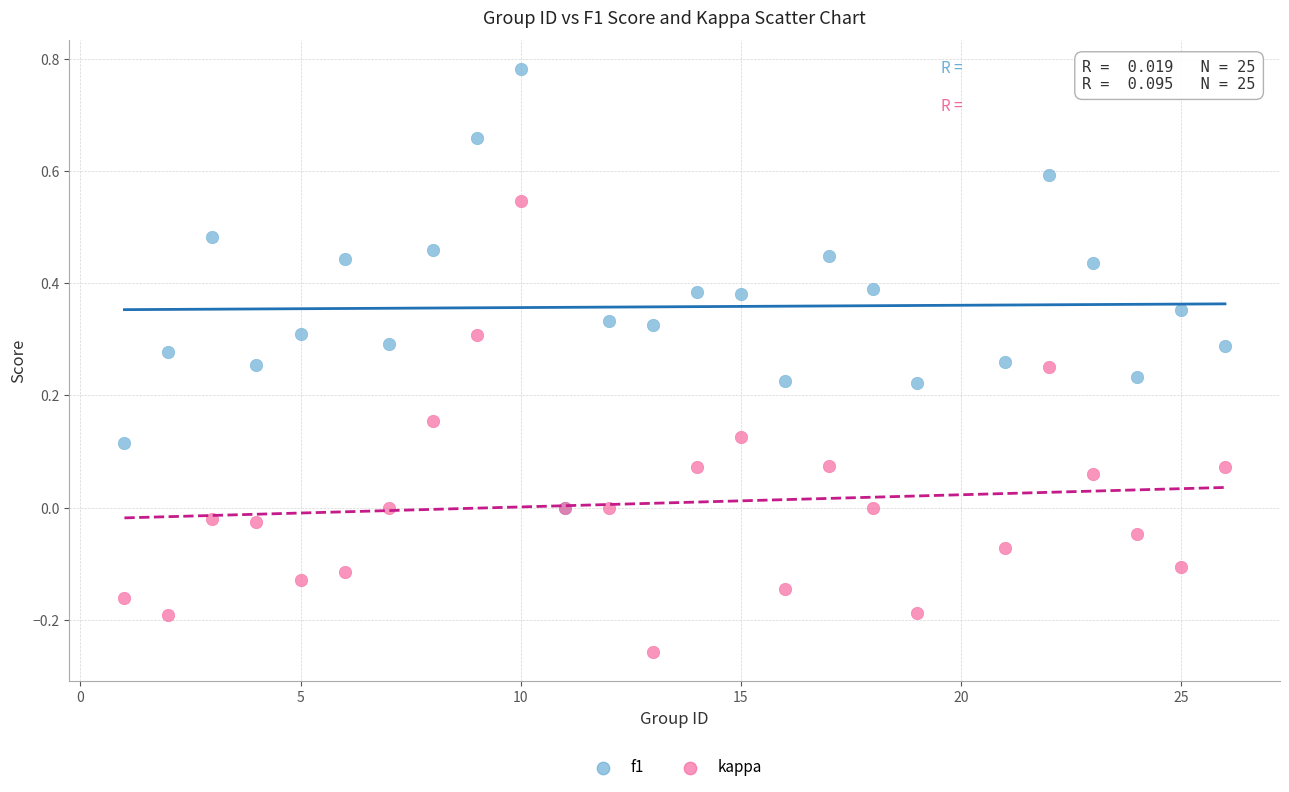

Which series has the largest Y range (max minus min)?

kappa